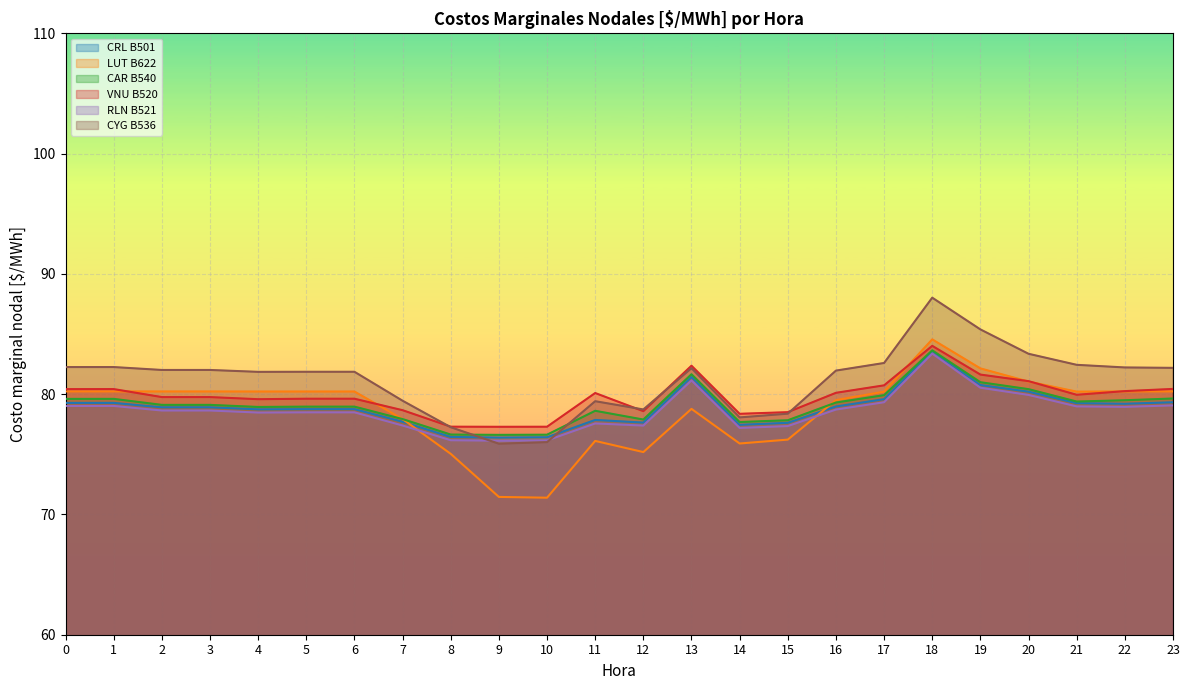

What is the value of the CYG B536 point at the 9th from the left?

77.3